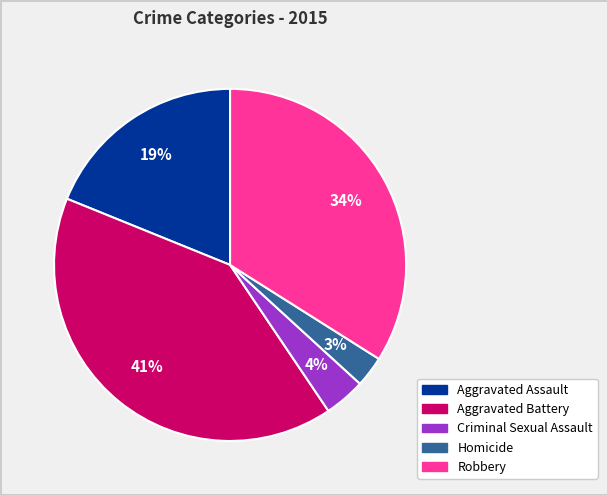

Which slice is the largest?

Aggravated Battery